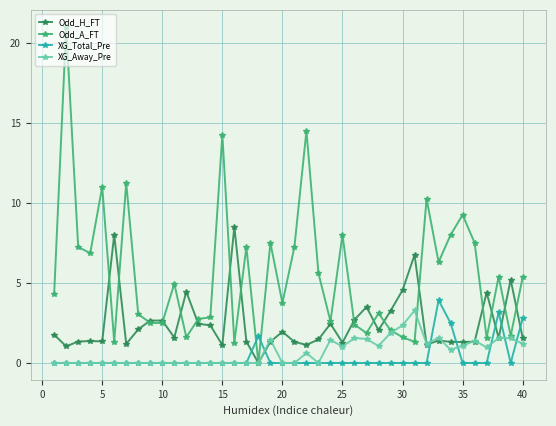

What is the greatest value displayed?

21.0